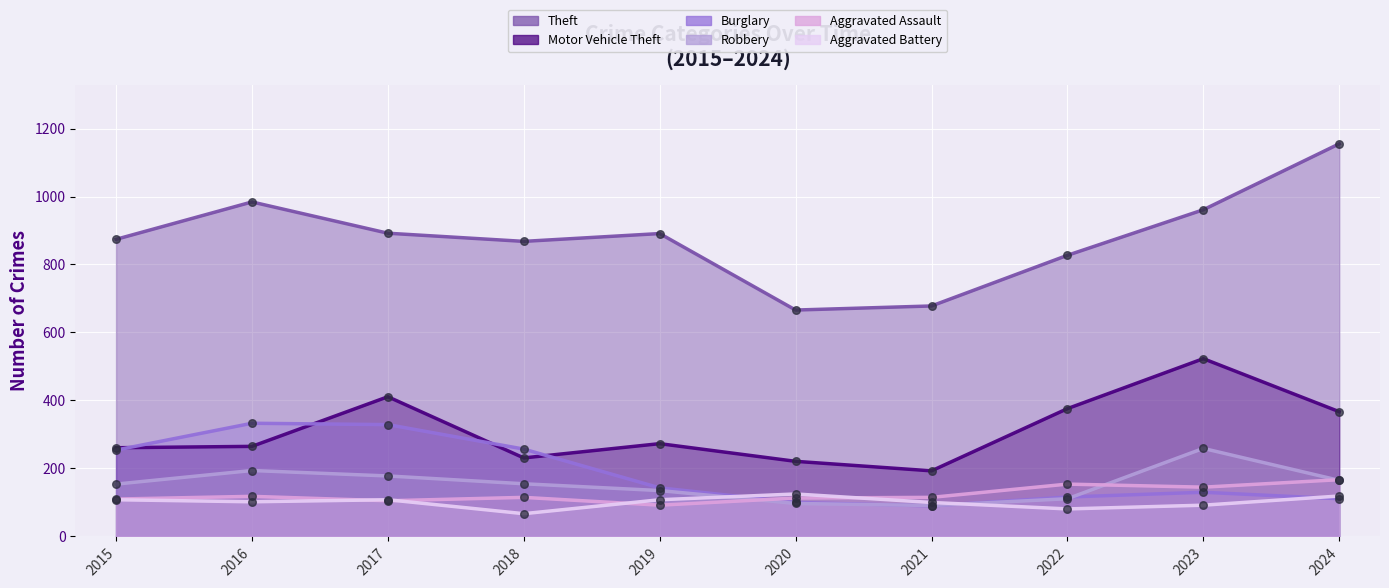

At which category is the sum across all series the highest?

2023